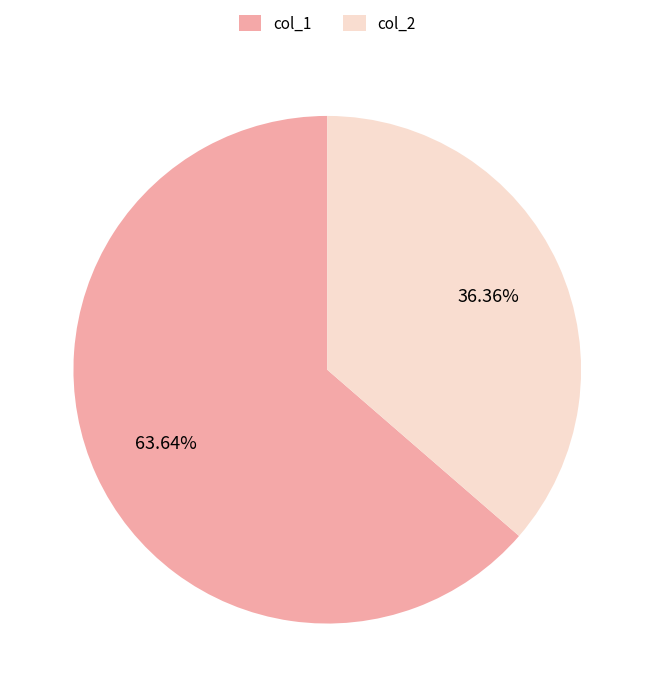

Which category accounts for the majority?

col_1